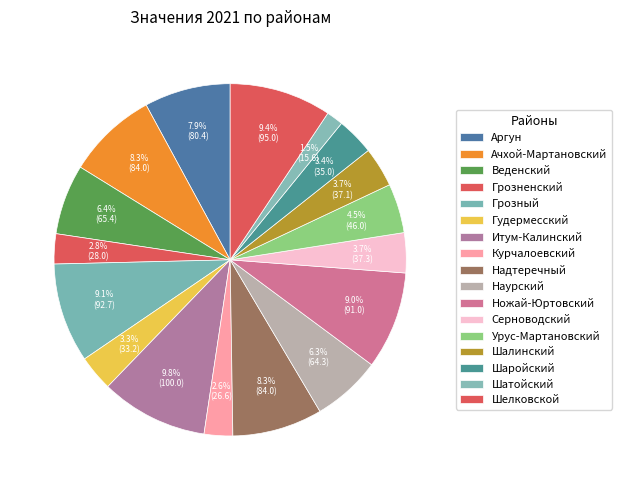

Does Итум-Калинский represent more than half of the total?

No